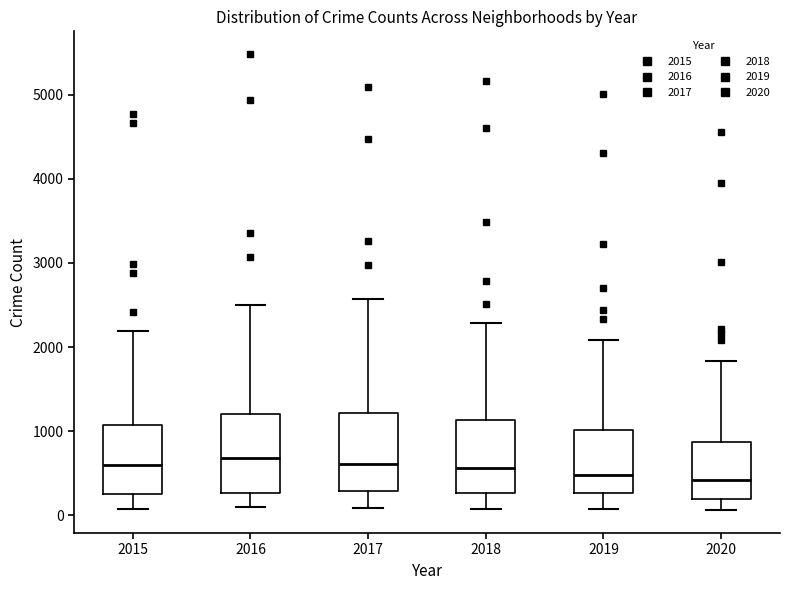

Reading left to right, read every box against the y-axis: the position of its median line, the range the box covers, and the ends of its whiskers. The values are not printed on the chart, so give them approximately, as read against the axis.

2015: median 600, box 300 to 1100, whiskers 100 to 2200
2016: median 700, box 300 to 1200, whiskers 100 to 2500
2017: median 600, box 300 to 1200, whiskers 100 to 2600
2018: median 600, box 300 to 1100, whiskers 100 to 2300
2019: median 500, box 300 to 1000, whiskers 100 to 2100
2020: median 400, box 200 to 900, whiskers 100 to 1800